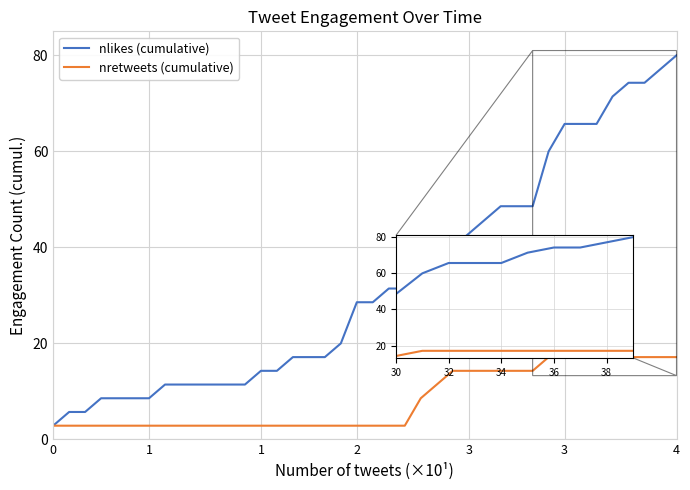

At how many categories does at least one series exceed 33?

17